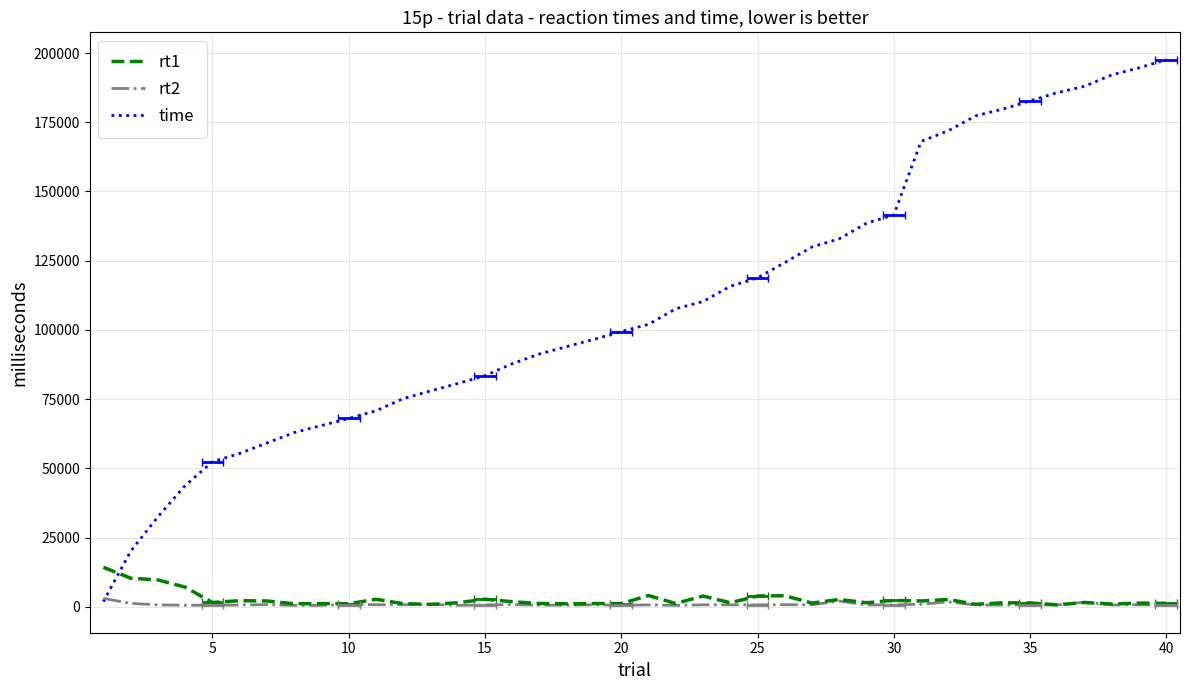

Rank the series at 5 from lowest to highest value.

rt2, rt1, time